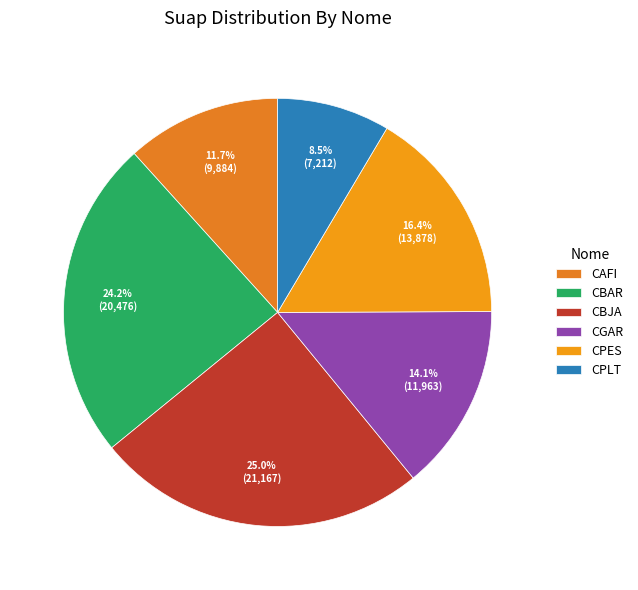

Does CGAR represent more than half of the total?

No